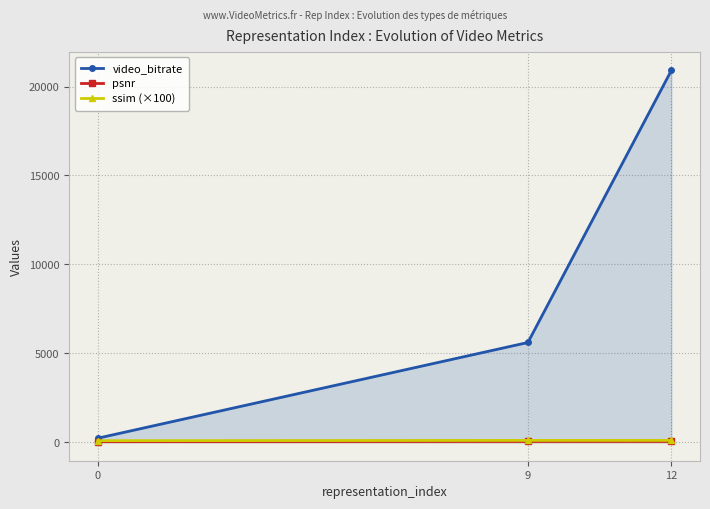

What is the value of the video_bitrate point at the 3rd from the left?

20903.6